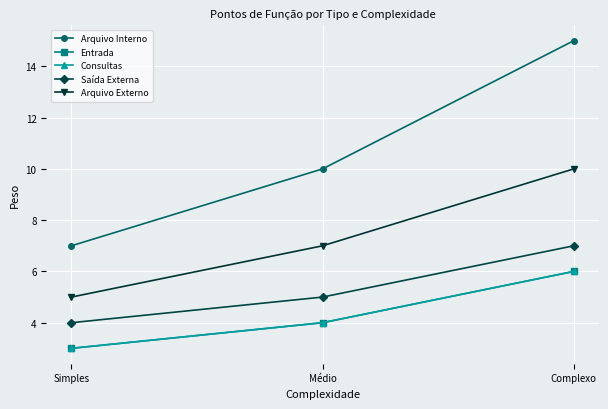

The value of Arquivo Interno at Complexo is 6. True or false?

False